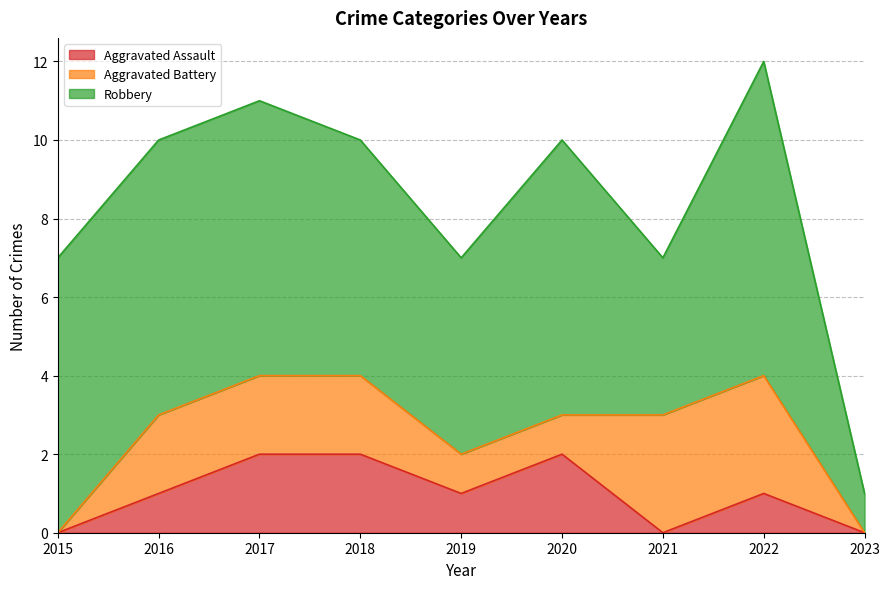

Does the chart display data point markers on the line(s)?

No